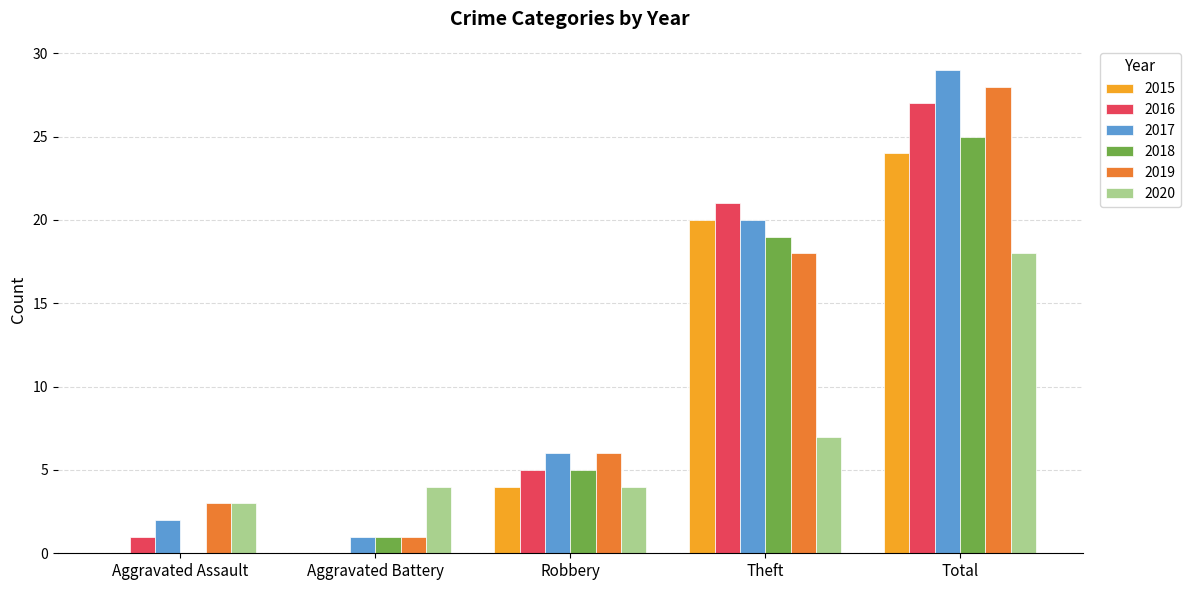

At which category is the sum across all series the highest?

Total